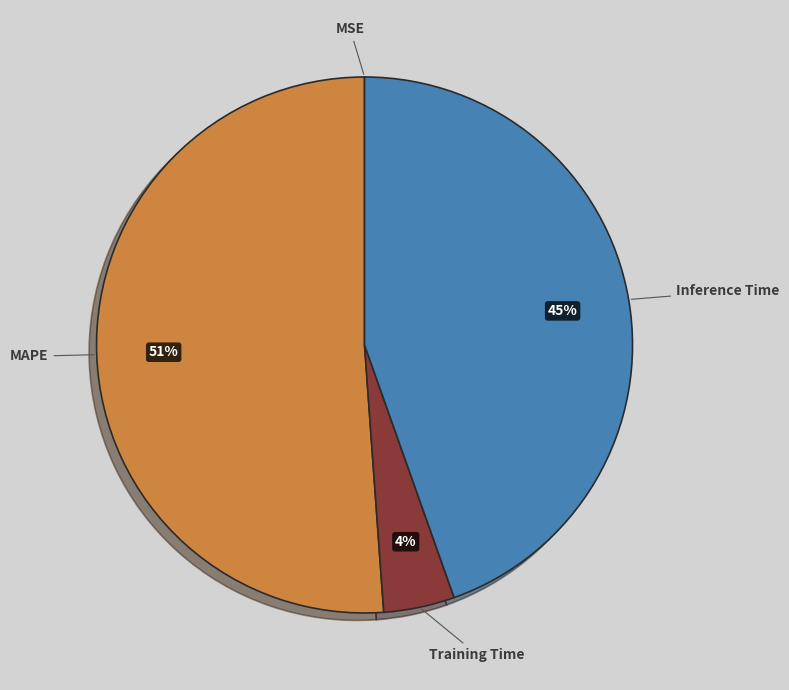

What is the ratio of the value at Inference Time to the value at MAPE?

0.9